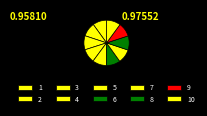

What percentage do 3 and 2 together represent?

20.0%